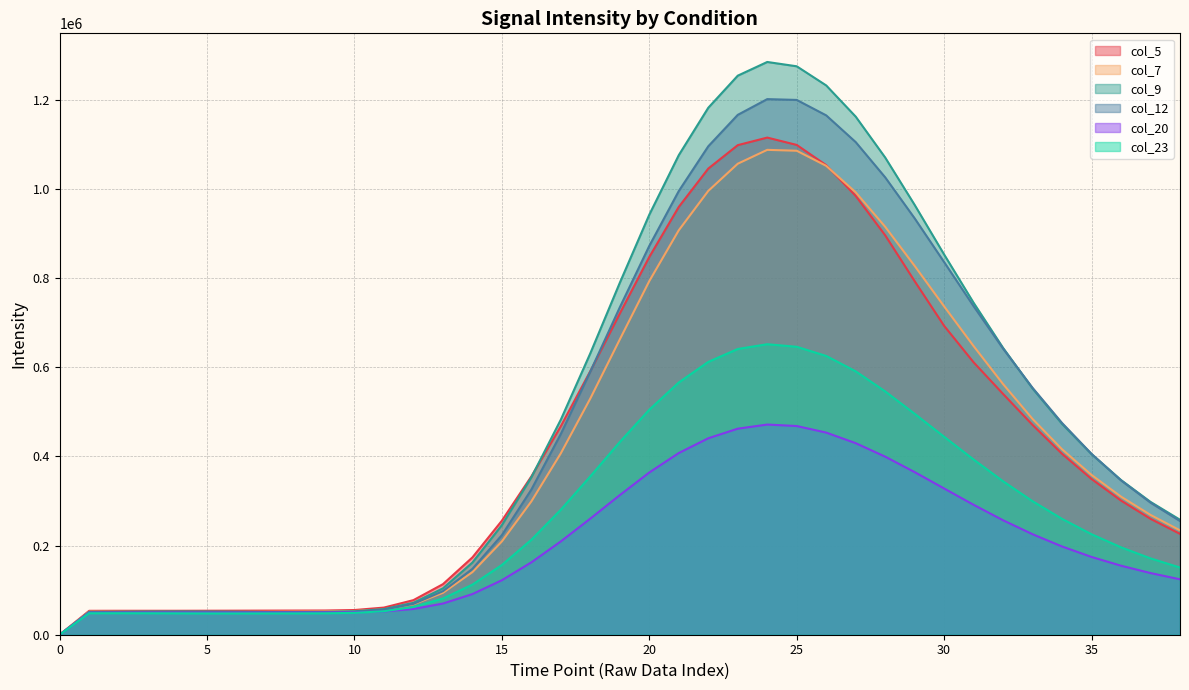

At which category does col_5 reach its first local peak?

2